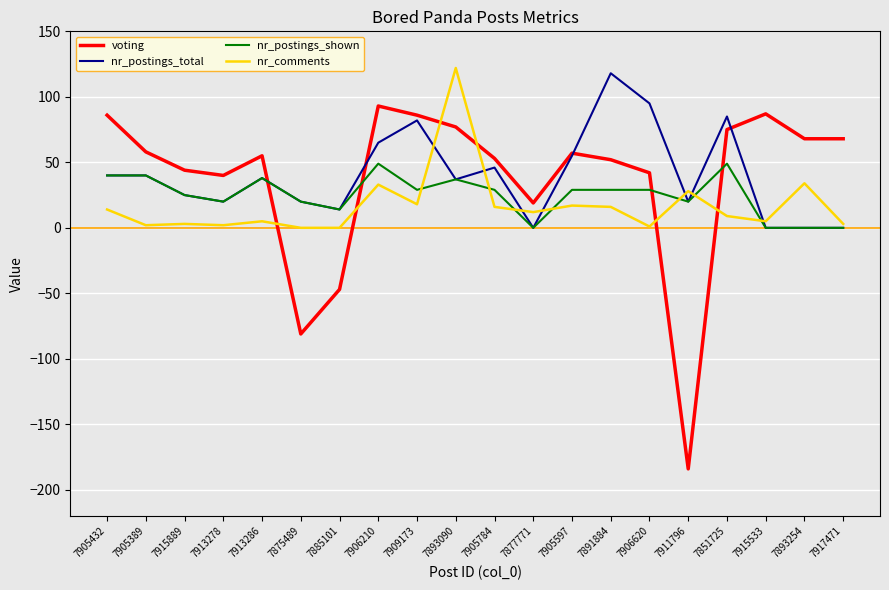

The nr_postings_shown series shows 42 at 7906620. True or false?

False